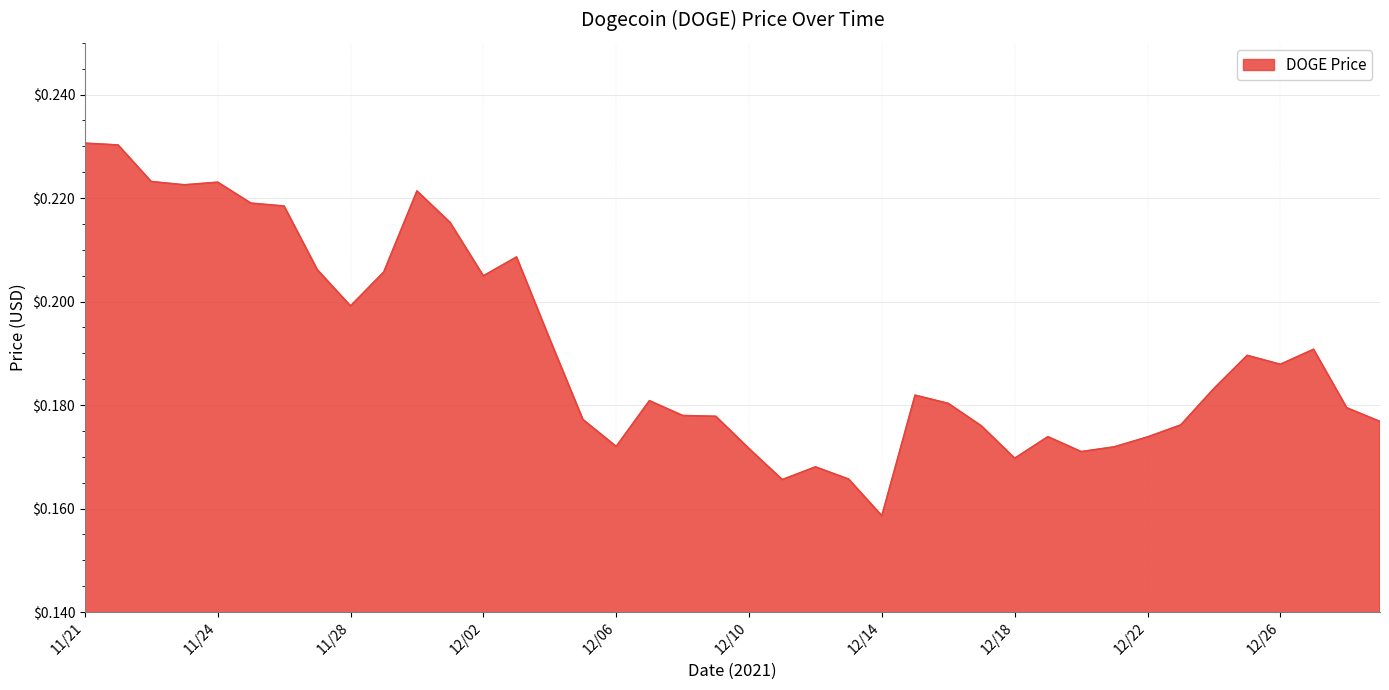

What is the label of the 29th point from the left?

12/18